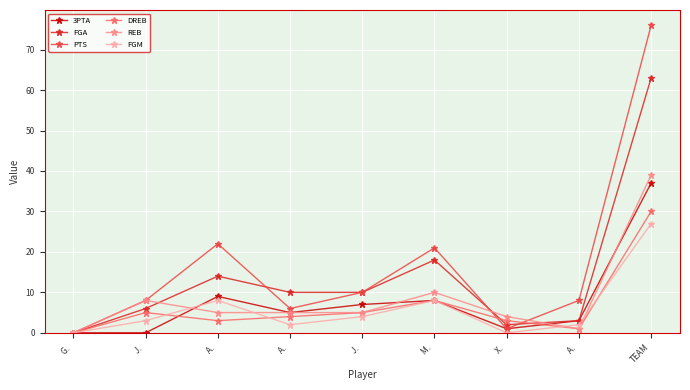

How many values in the 3PTA series are below 5?

4